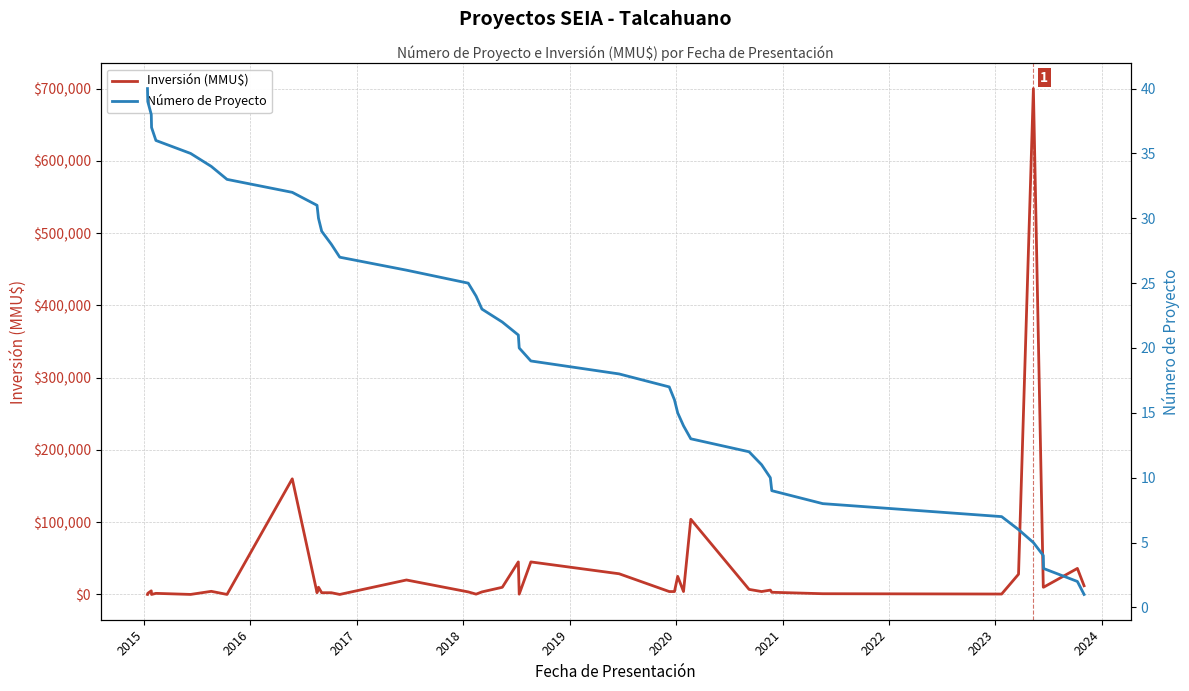

How many data points in Número de Proyecto are above 21?

19